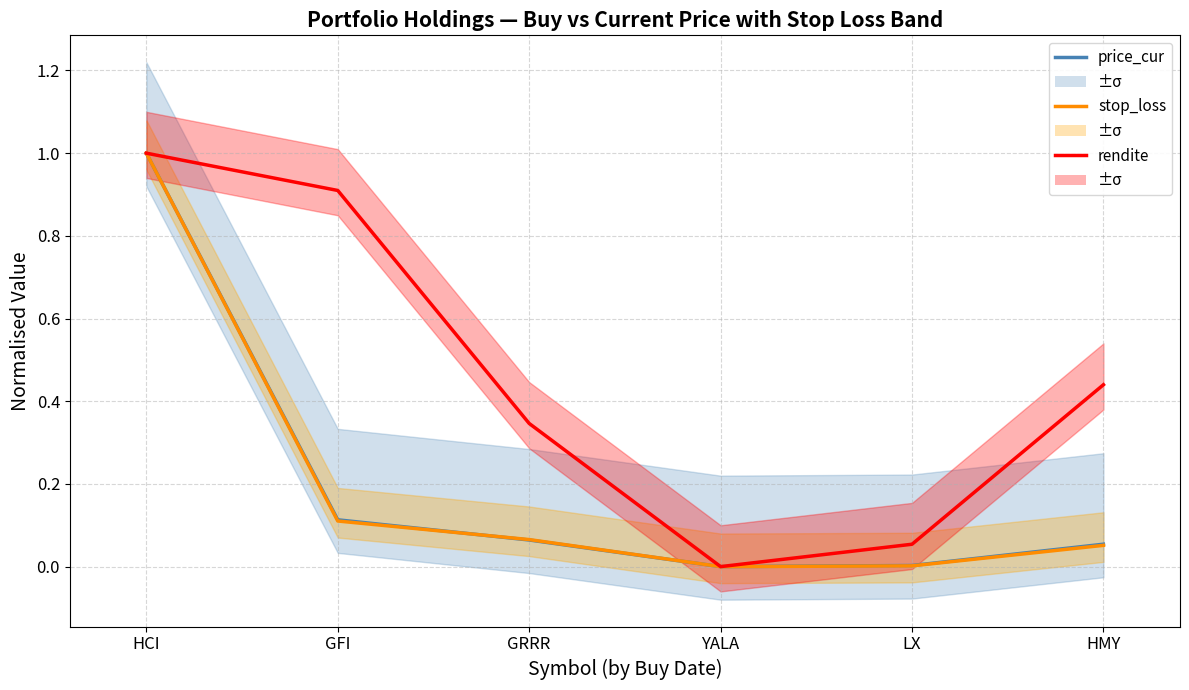

What is the label of the 4th point from the left?

YALA